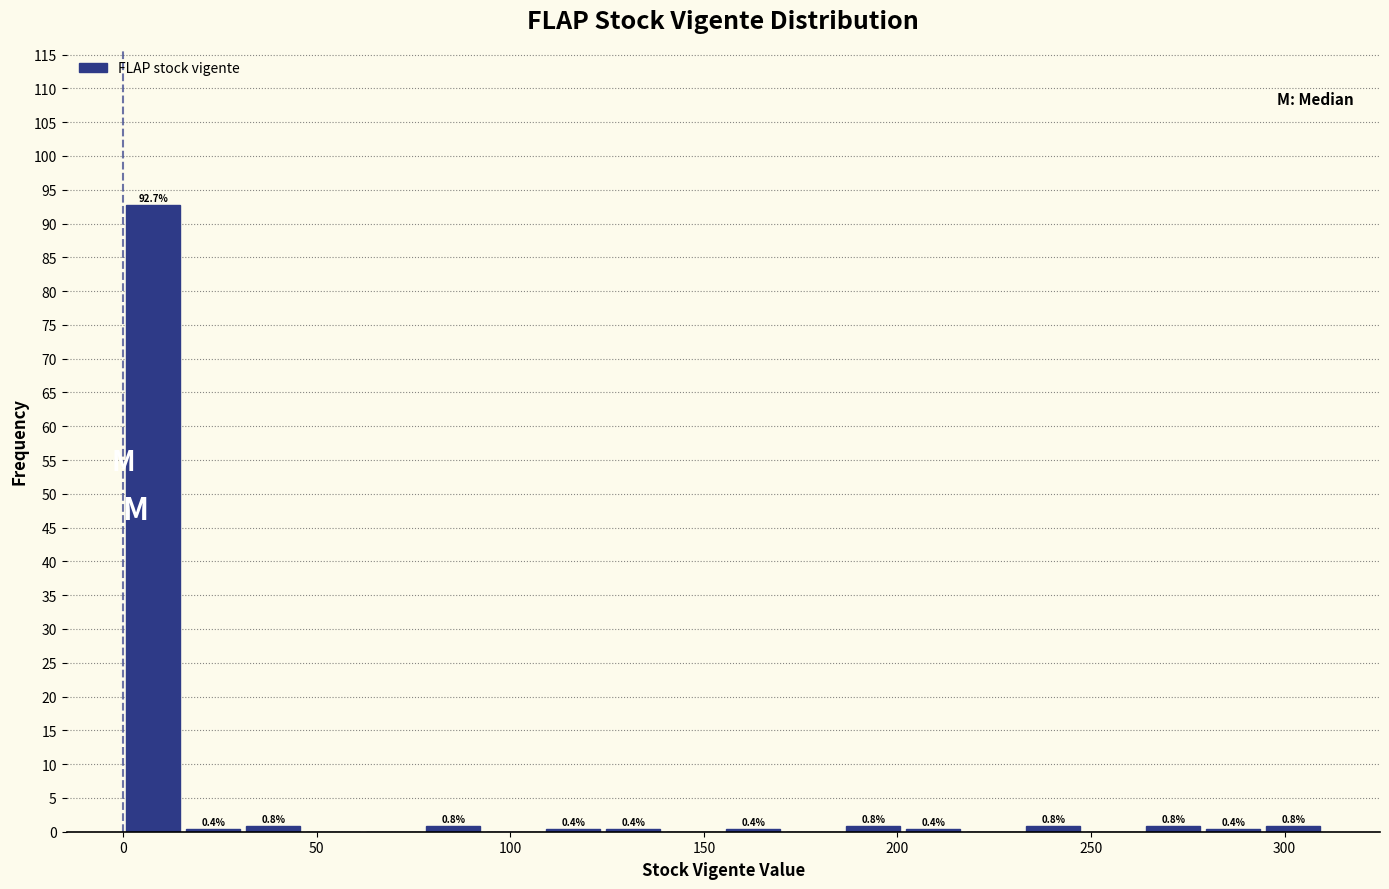

Read against the x-axis, roughly where is the centre of the tallest bar?

10